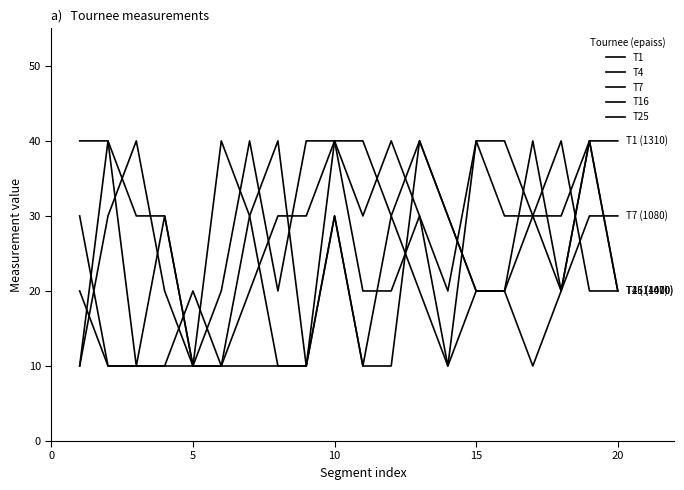

What is the value of the T16 point at the 18th from the left?

40